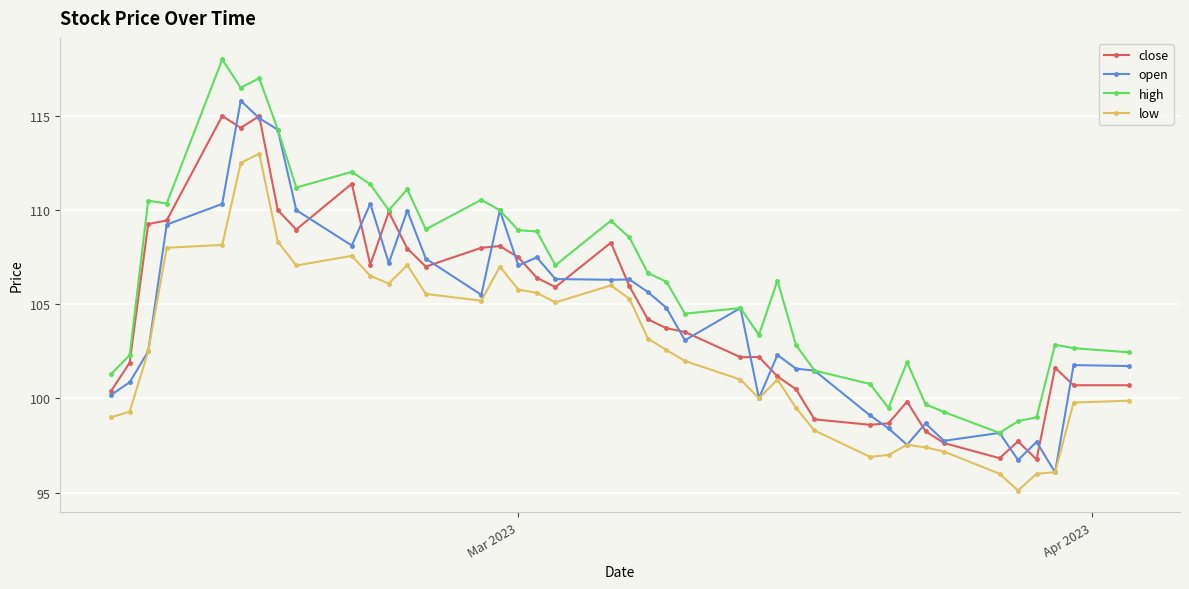

How many lines are shown in the chart?

4